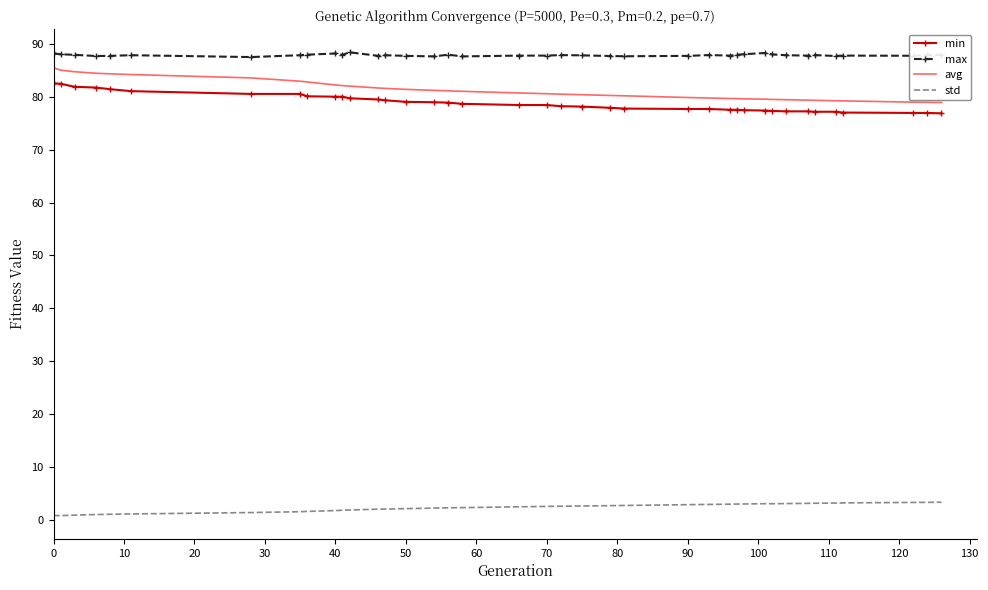

True or false: avg and max intersect in this chart.

False